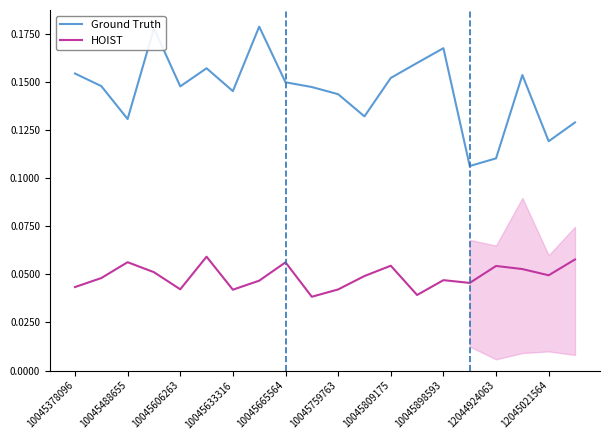

Which series has the widest spread of values?

Ground Truth